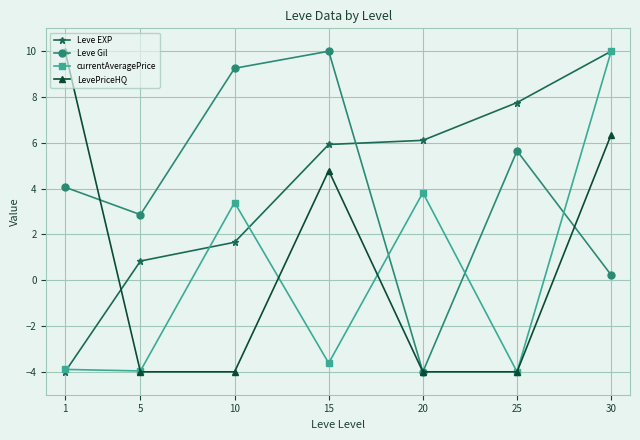

At which label does Leve Gil reach its minimum?

20